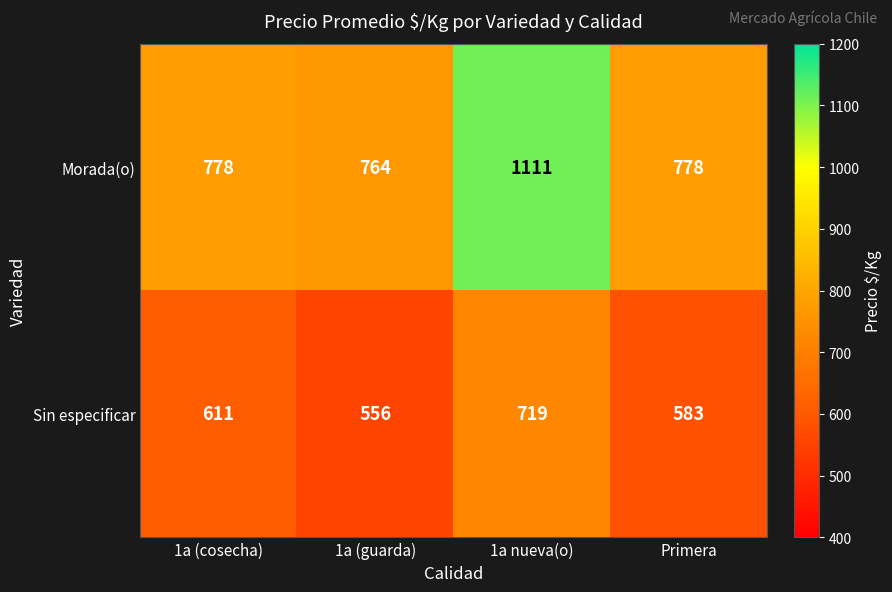

The value of Sin especificar at 1a (cosecha) is 611. True or false?

True